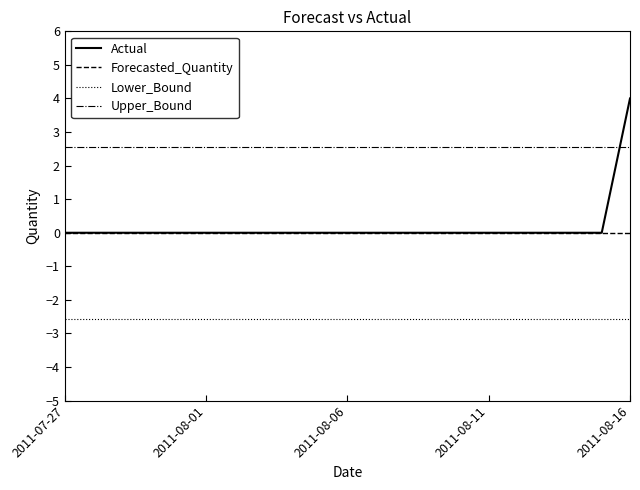

True or false: Upper_Bound and Forecasted_Quantity cross at least once.

False